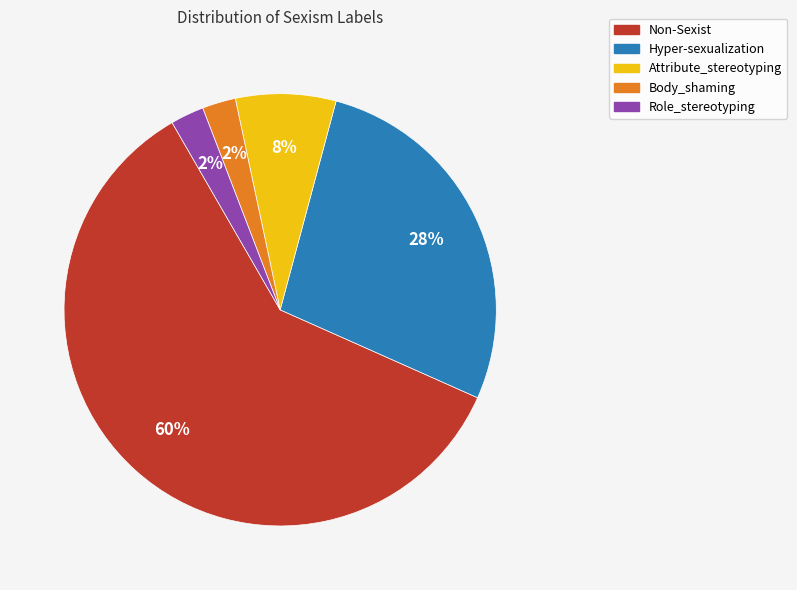

Is the sum of Body_shaming and Hyper-sexualization greater than half?

No